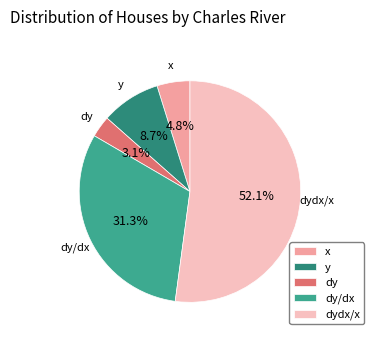

Combined, what portion of the pie is x and y?

13.5%